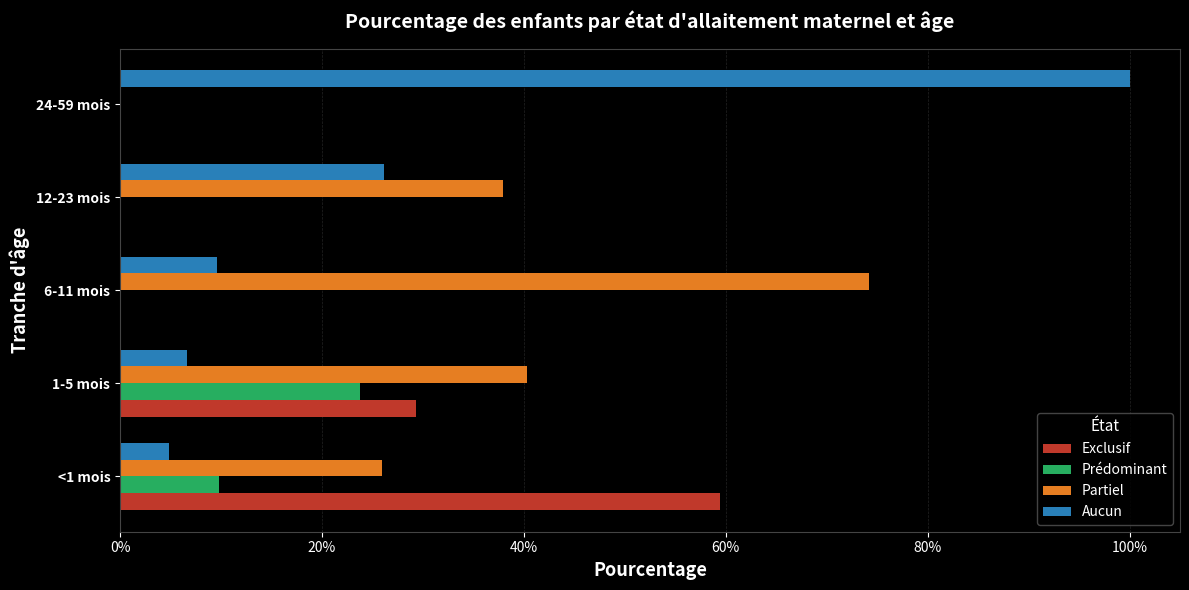

Reading left to right, transcribe all the data shown in this chart.

Exclusif: 0.6	0.3	0.0	0.0	0.0
Prédominant: 0.1	0.2	0.0	0.0	0.0
Partiel: 0.3	0.4	0.7	0.4	0.0
Aucun: 0.0	0.1	0.1	0.3	1.0